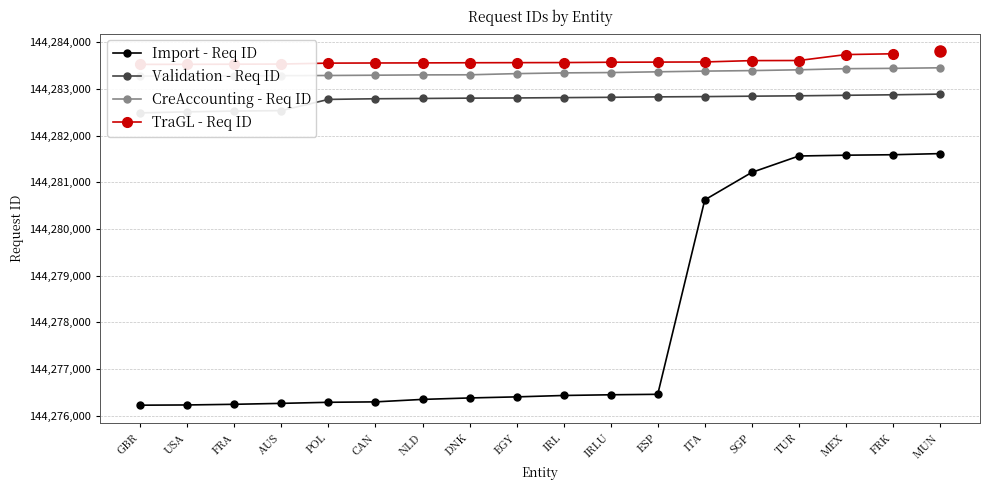

True or false: Validation - Req ID and Import - Req ID intersect in this chart.

False